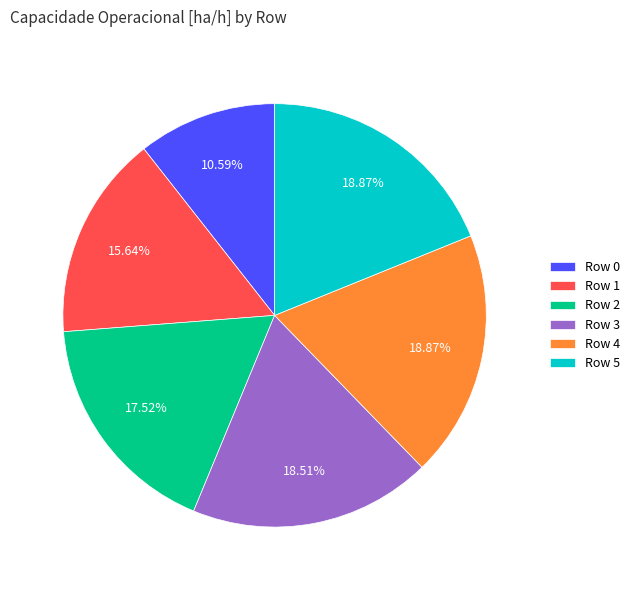

Approximately how many times larger is the value at Row 4 compared to Row 5?

1.0